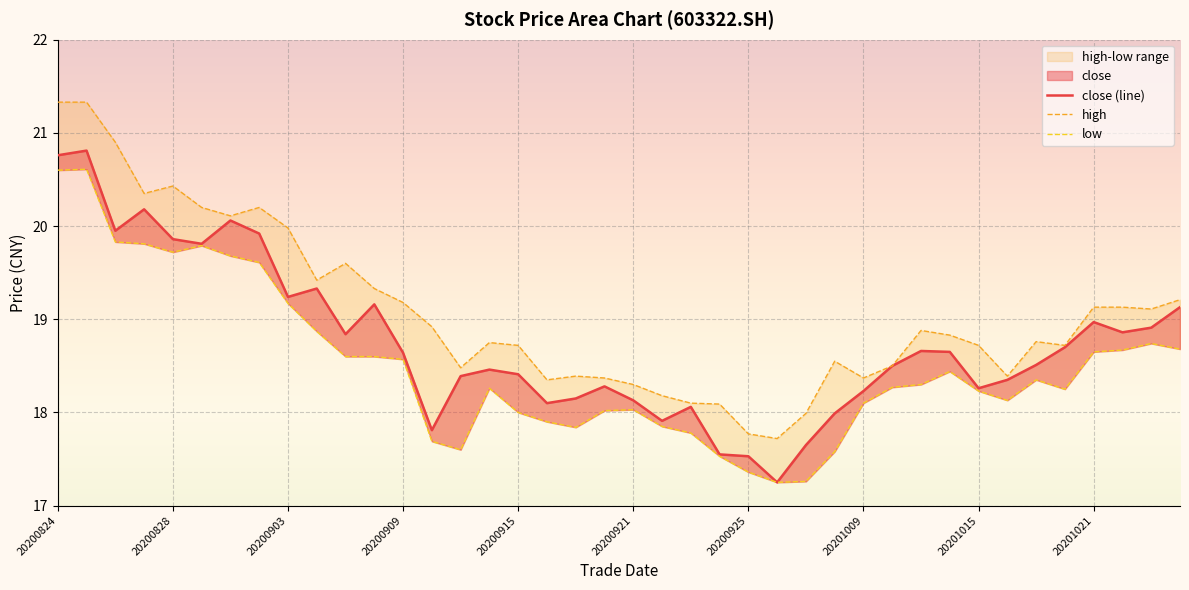

True or false: close and low cross at least once.

False